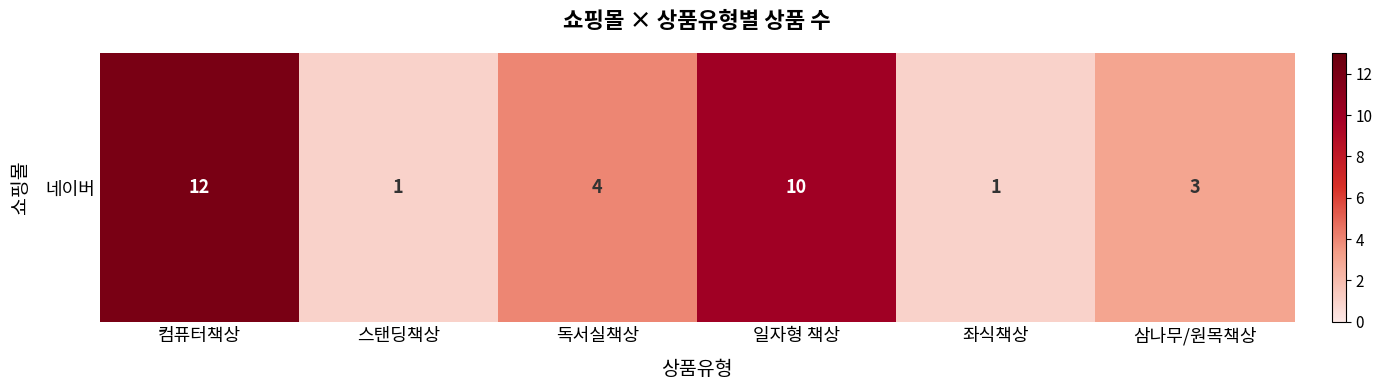

Where is the data nearest to the value 6?

독서실책상